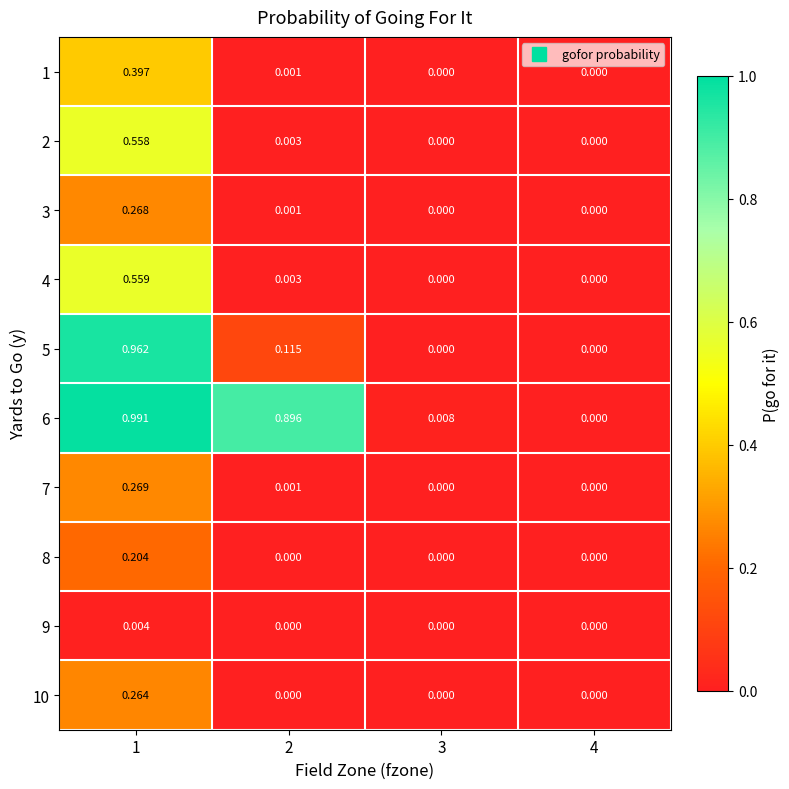

Is the value of 7 at 1 greater than the value of 1 at 4?

Yes